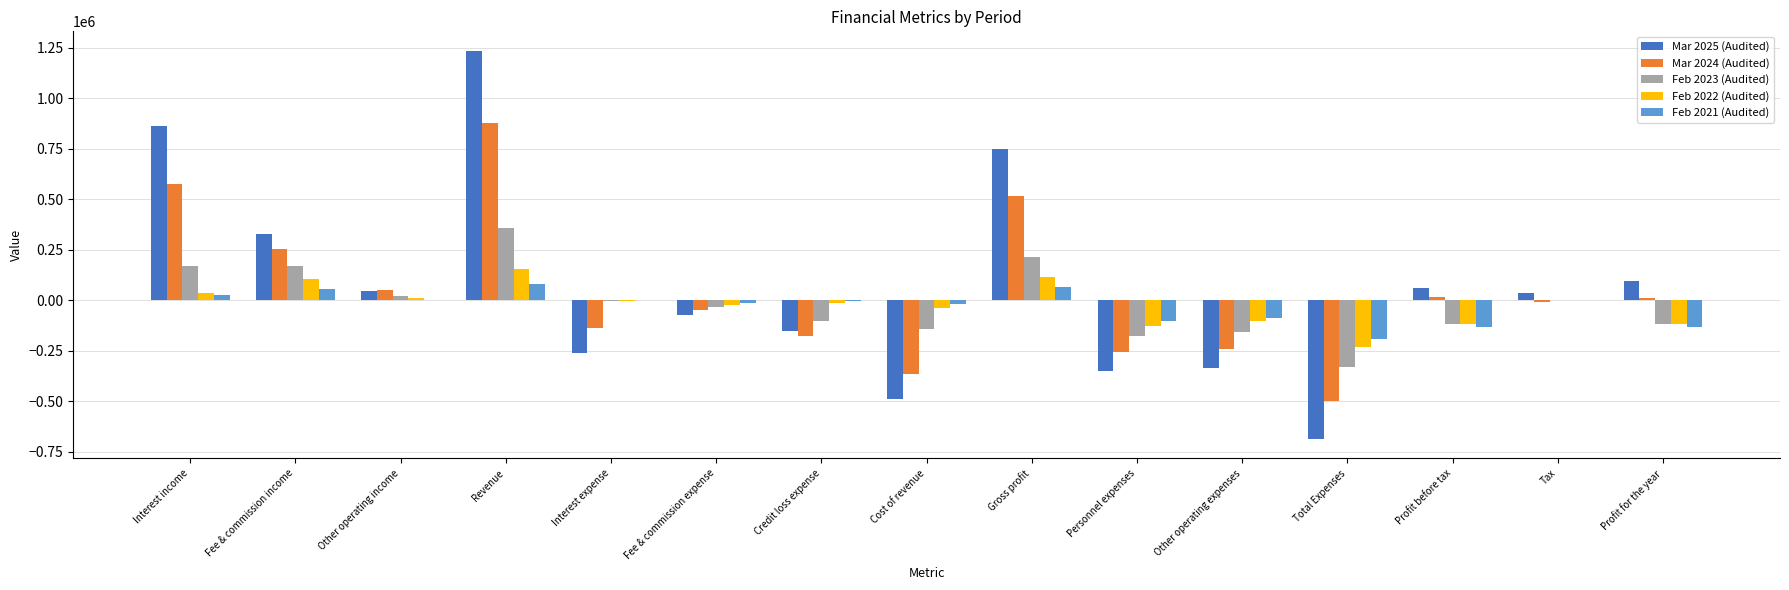

Which category has the highest value across all series?

Revenue